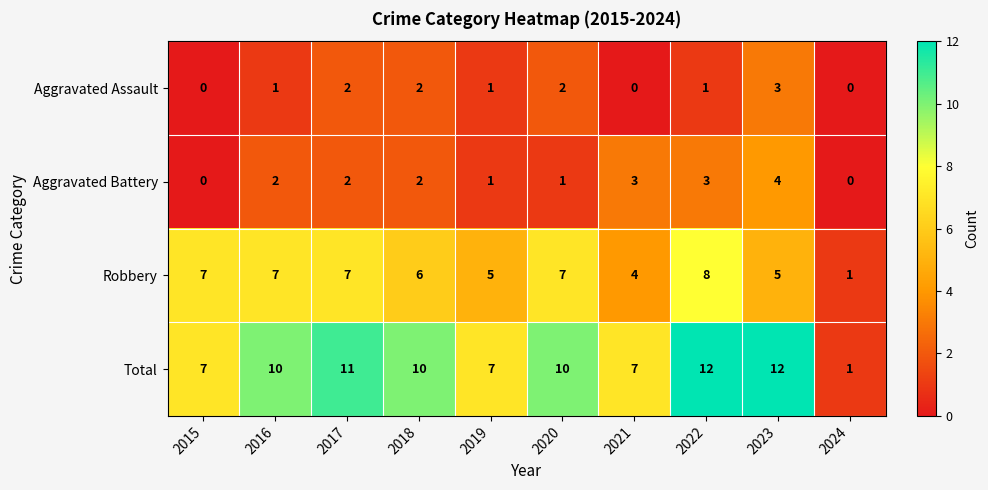

Which series has the largest total across all categories?

Total